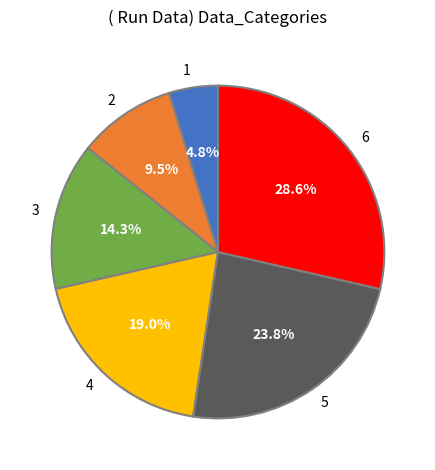

Does 6 account for over 50% of the chart?

No